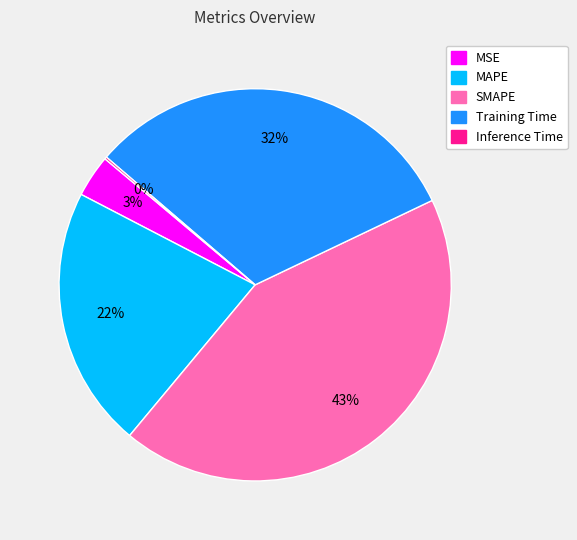

Is MAPE the majority of the pie?

No